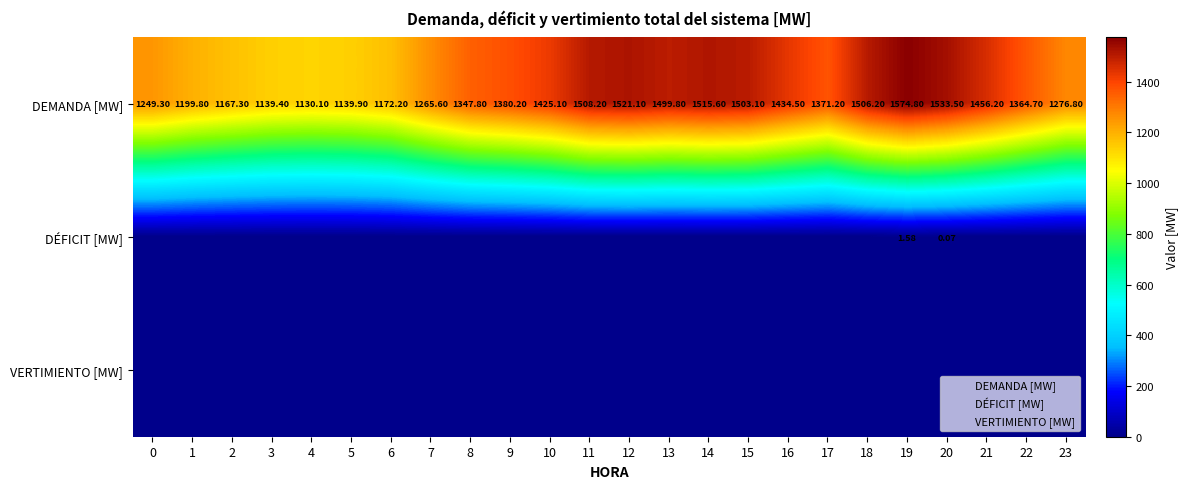

True or false: DÉFICIT [MW] has a value of 0.0 at 4.

True